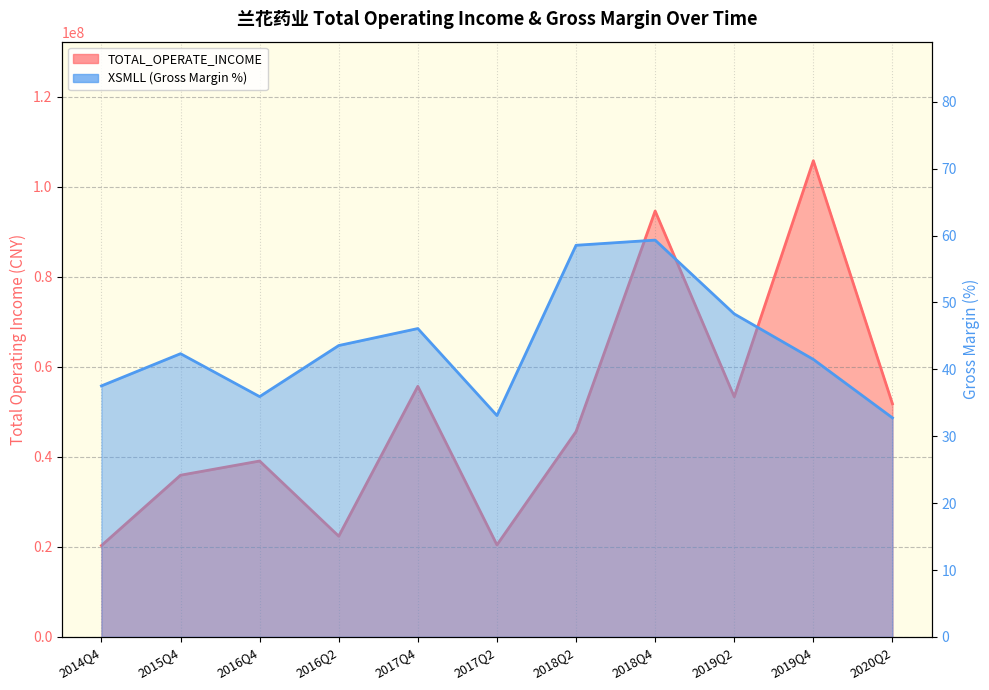

Reading left to right, list all the values displayed in this chart.

TOTAL_OPERATE_INCOME: 20290762.2	35927260.5	39081040.2	22383754.0	55678225.4	20444591.4	45612848.0	94632114.1	53358509.3	105799444.1	51788019.0
XSMLL: 37.5	42.3	35.9	43.6	46.1	33.1	58.5	59.3	48.3	41.5	32.7